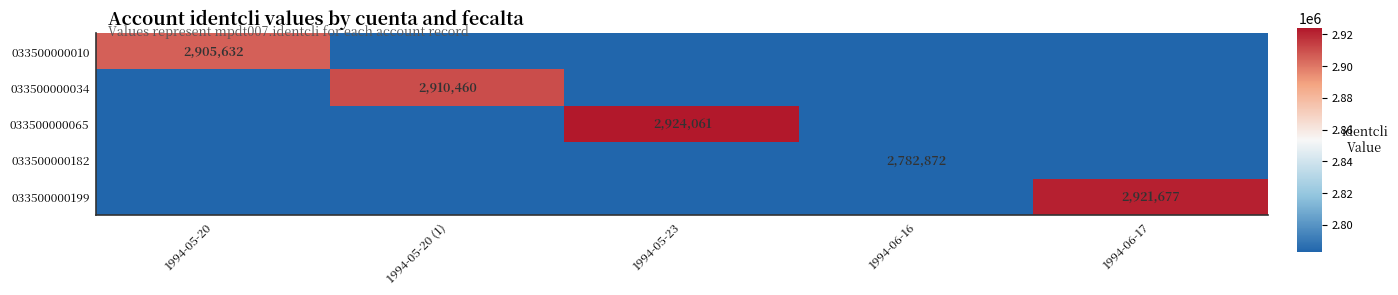

The value of 033500000199 at 1994-06-17 is 2921677. True or false?

True